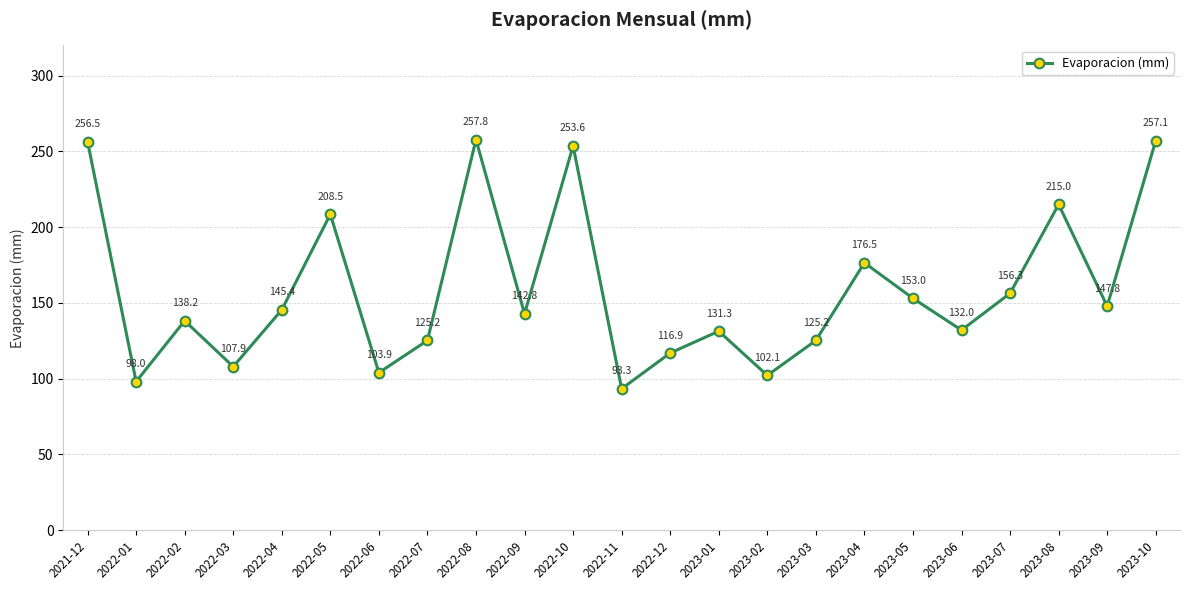

The chart shows a value of 125.2 at 2023-03. True or false?

True